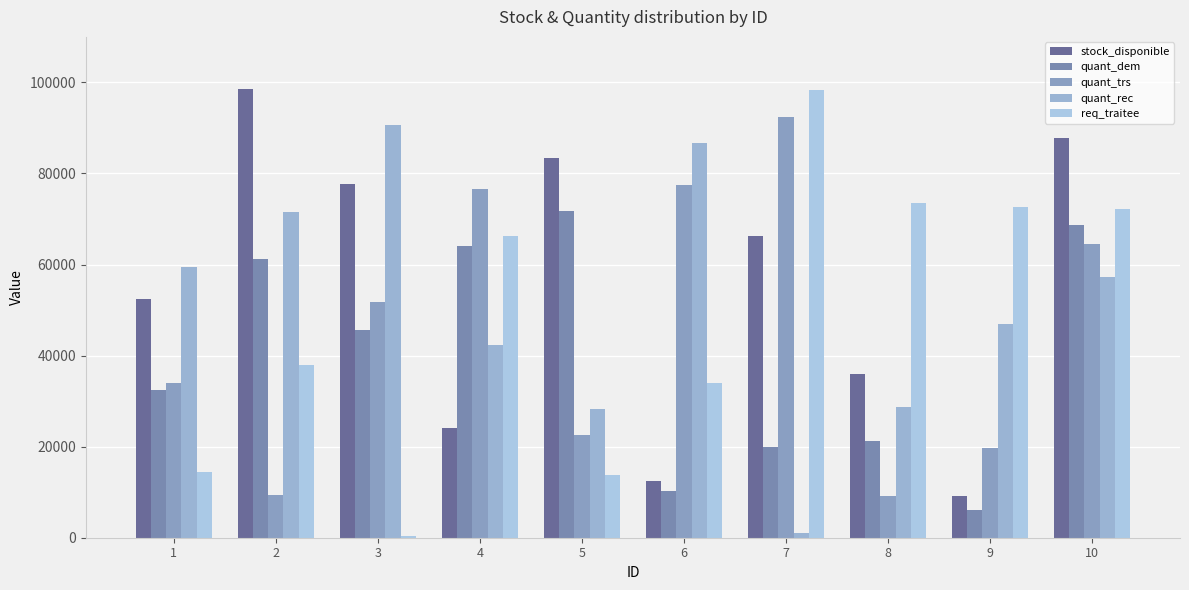

At 1, list the series in order from smallest to largest.

req_traitee, quant_dem, quant_trs, stock_disponible, quant_rec